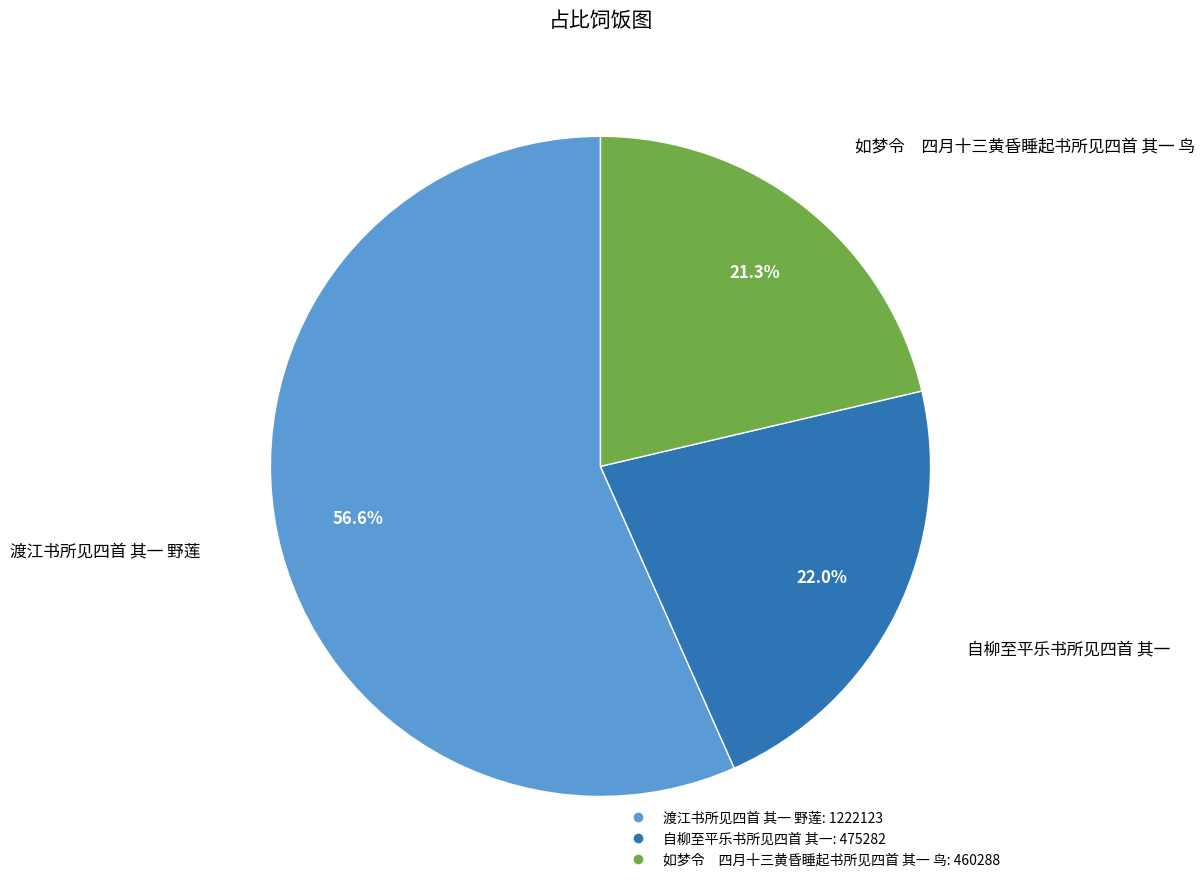

Which slice is the smallest?

如梦令 四月十三黄昏睡起书所见四首 其一 鸟